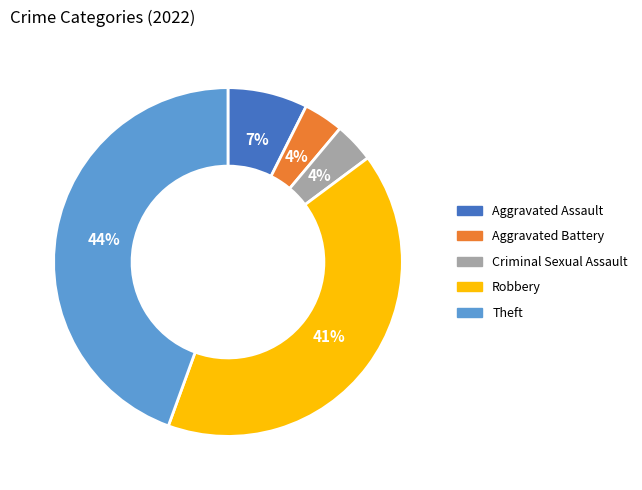

Is Criminal Sexual Assault the majority of the pie?

No